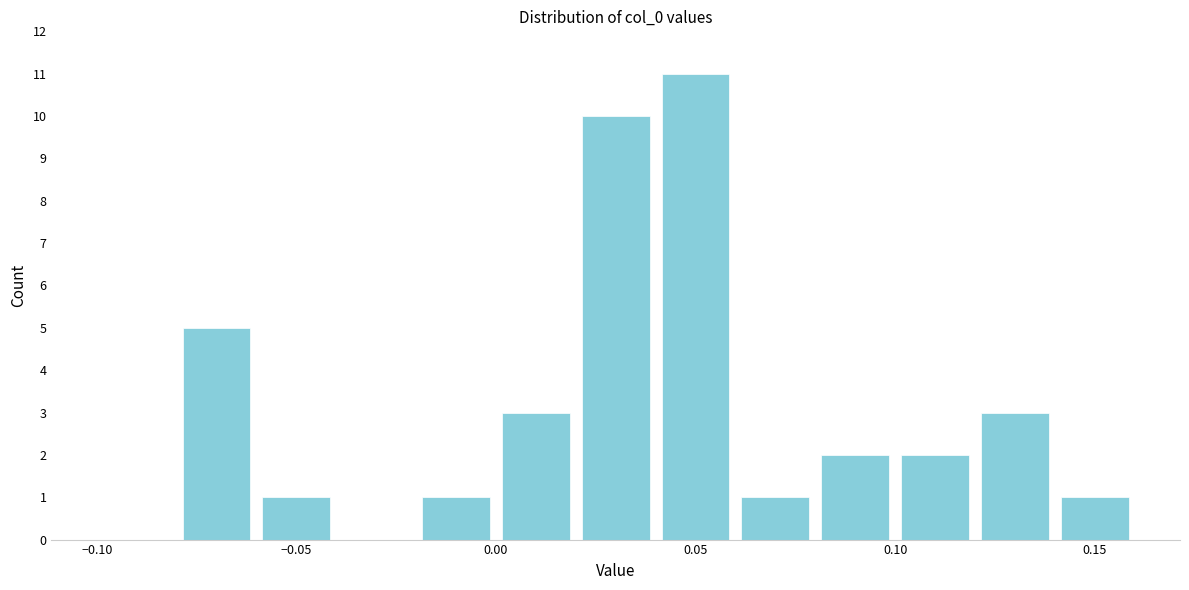

How tall is the bar that spans 0.04 to 0.06 on the x-axis? The values are not printed on the chart, so give them approximately, as read against the axis.

11